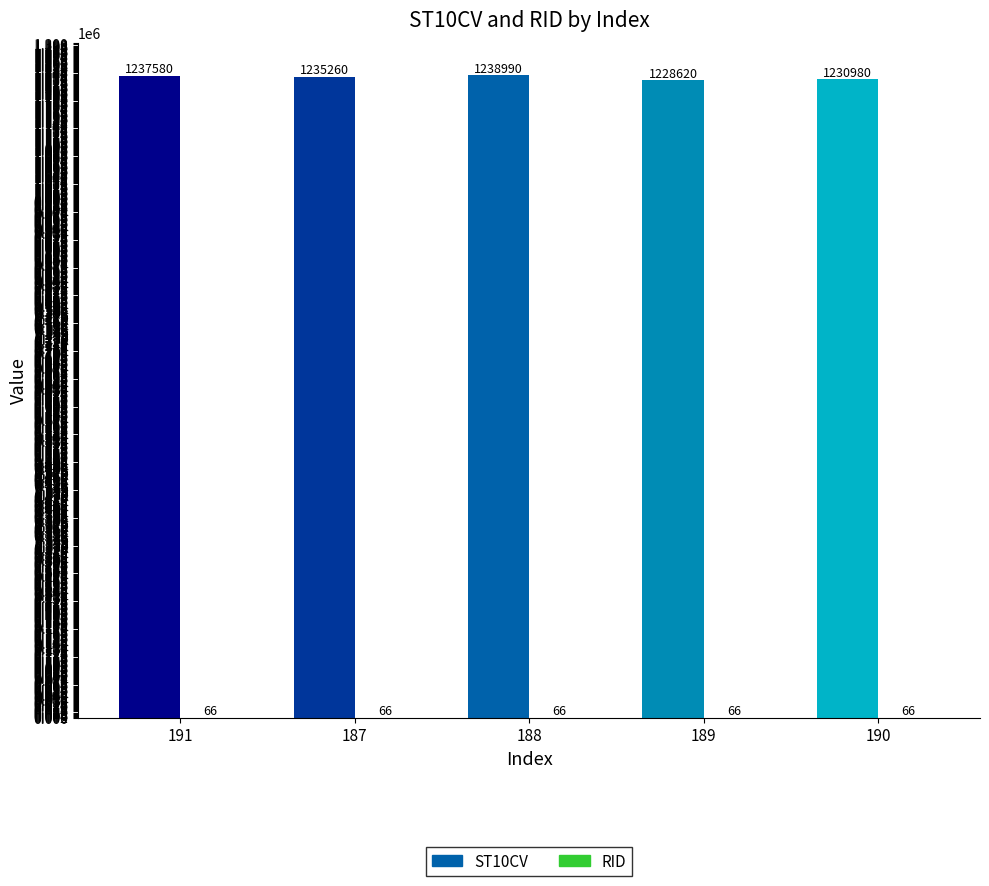

What value does the ST10CV series have at 187?

1235260